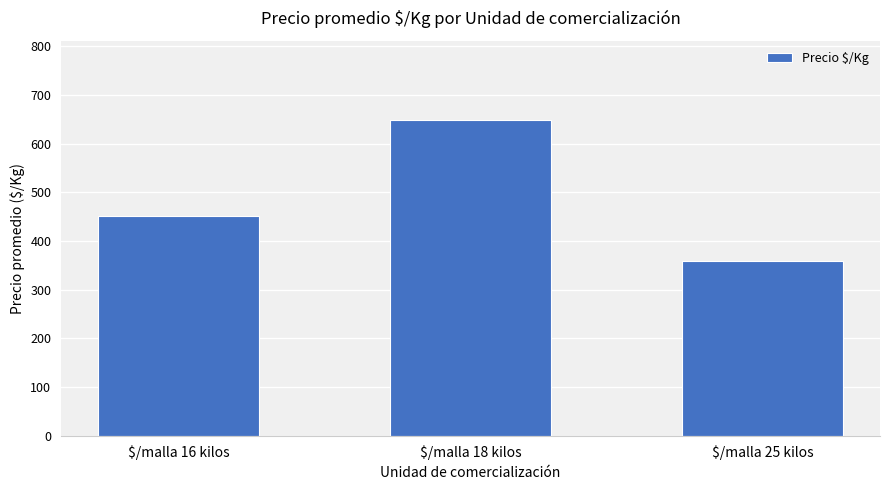

Rank the categories by value from lowest to highest.

$/malla 25 kilos, $/malla 16 kilos, $/malla 18 kilos